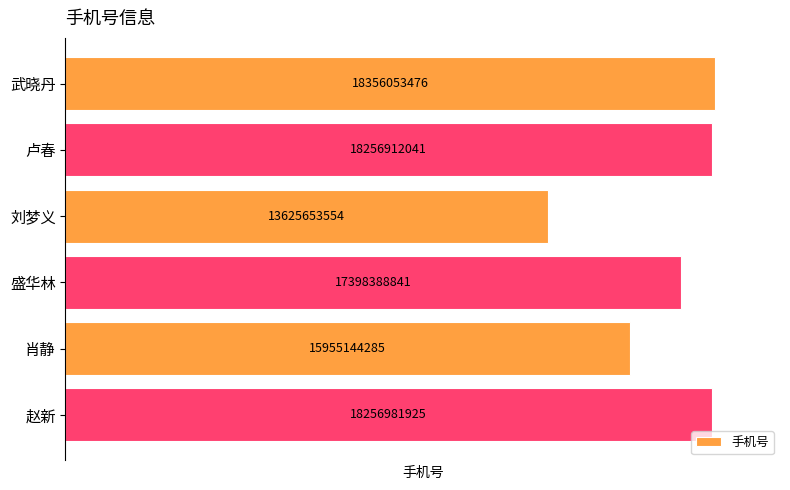

Rank the categories by value from lowest to highest.

刘梦义, 肖静, 盛华林, 卢春, 赵新, 武晓丹